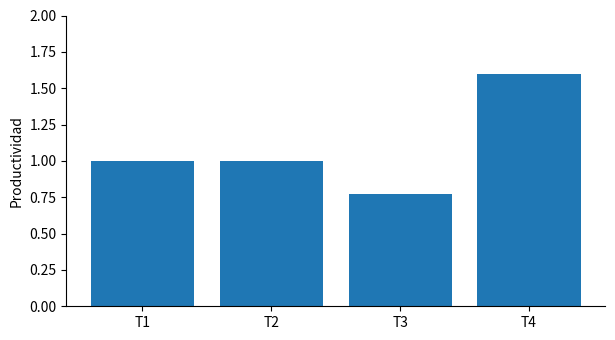

What is the value of the 1st bar from the left?

1.0